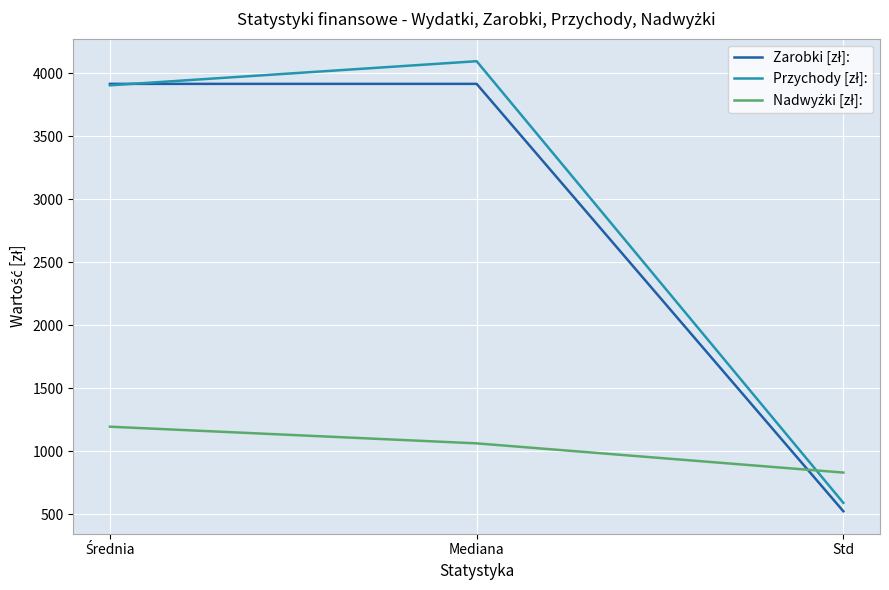

Which category has the highest value across all series?

Mediana